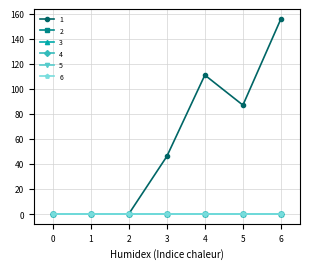

How many lines are shown in the chart?

6